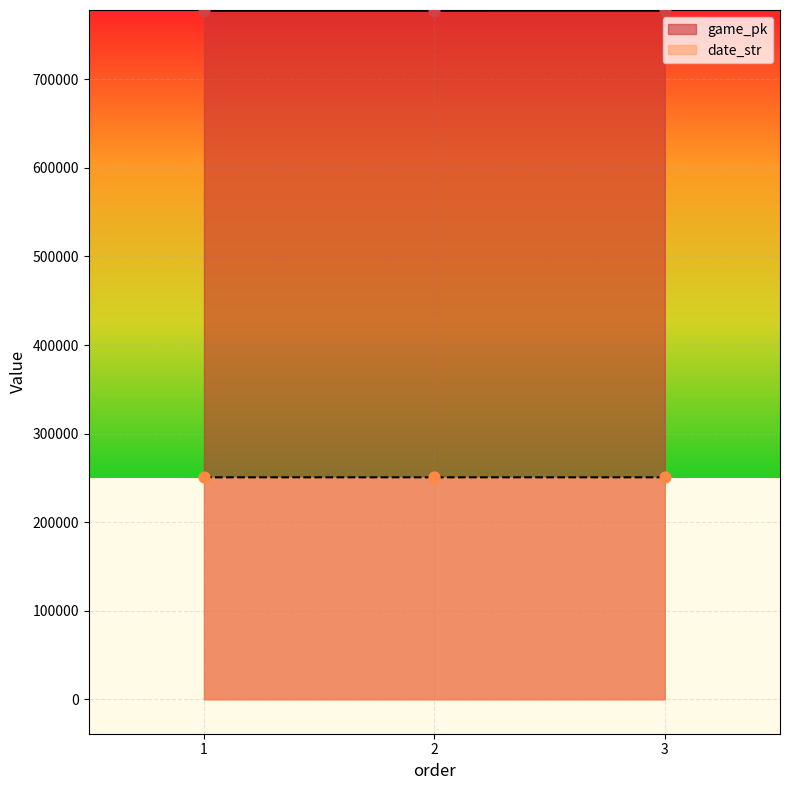

Which series reaches the minimum Y coordinate?

date_str